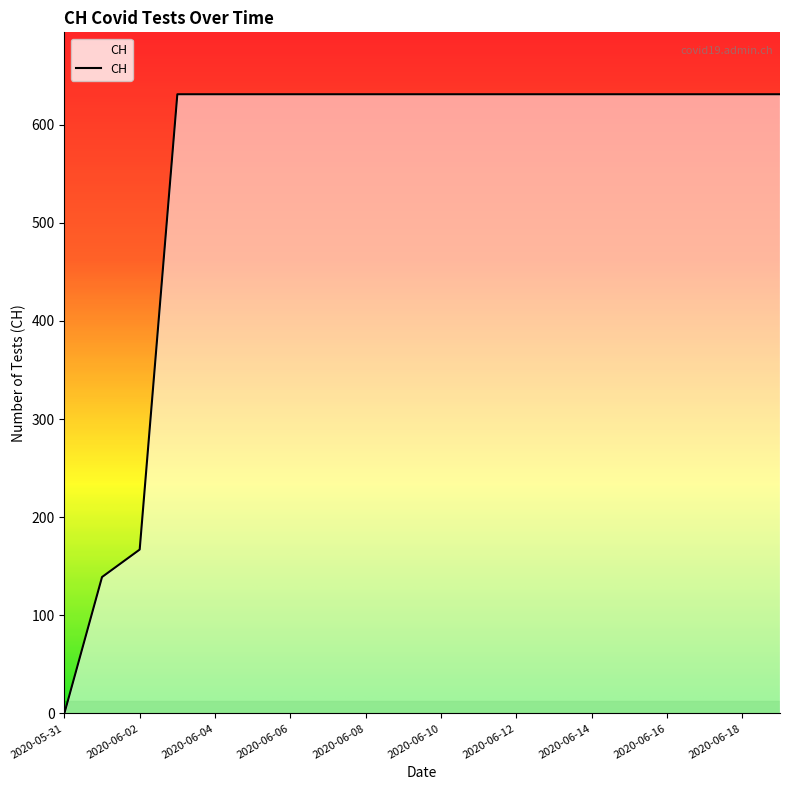

What is the difference between the maximum and minimum values?

631